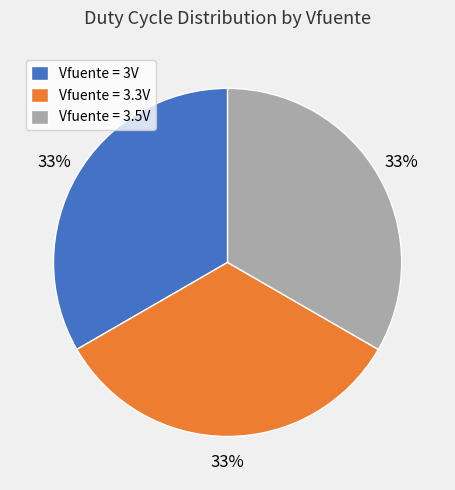

What percentage is the Vfuente = 3.3V slice, to the nearest percent?

33%